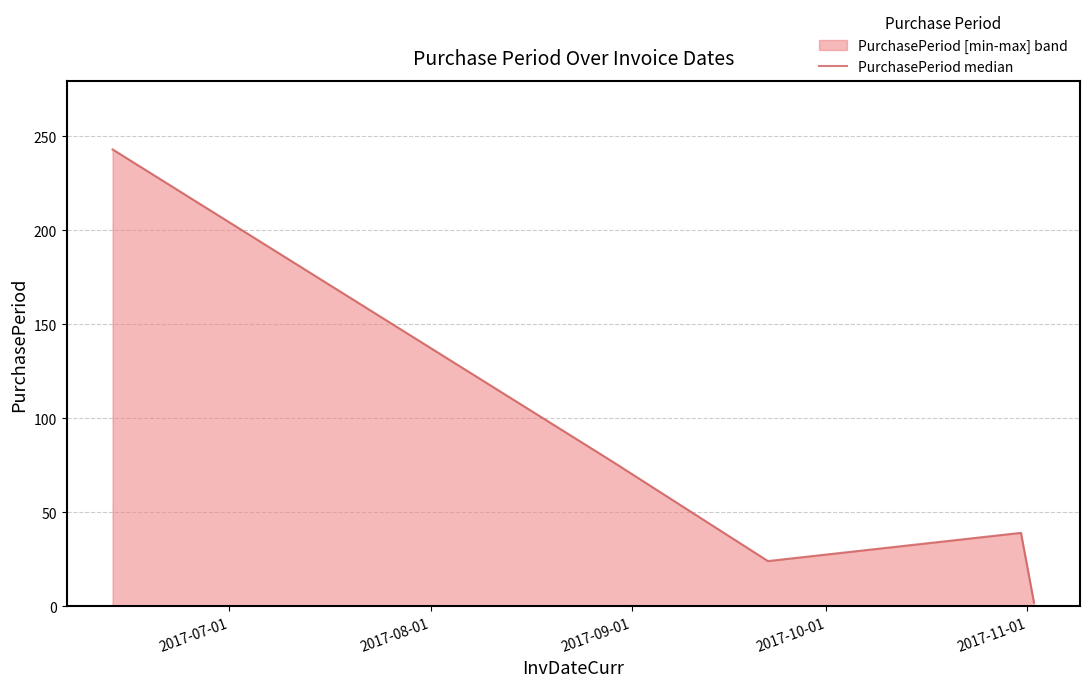

What is the greatest value displayed?

243